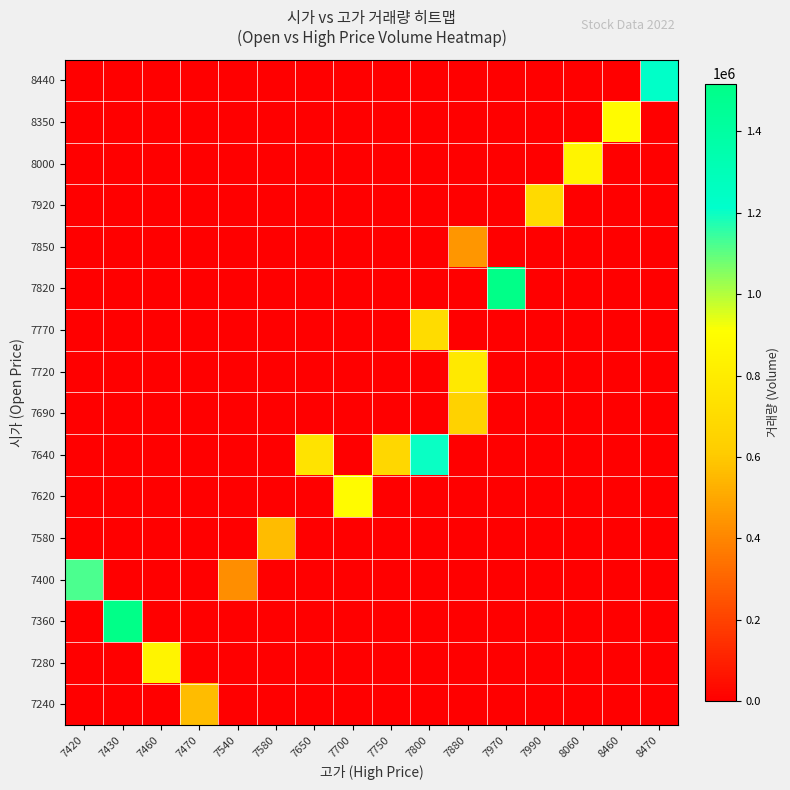

At how many categories does at least one series exceed 62184?

16